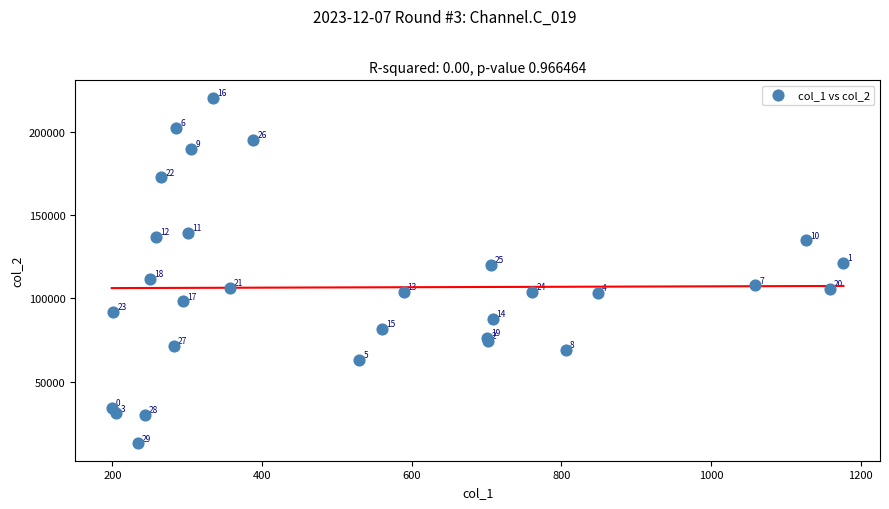

What Y value in the scatter plot is closest to 116739?

120198